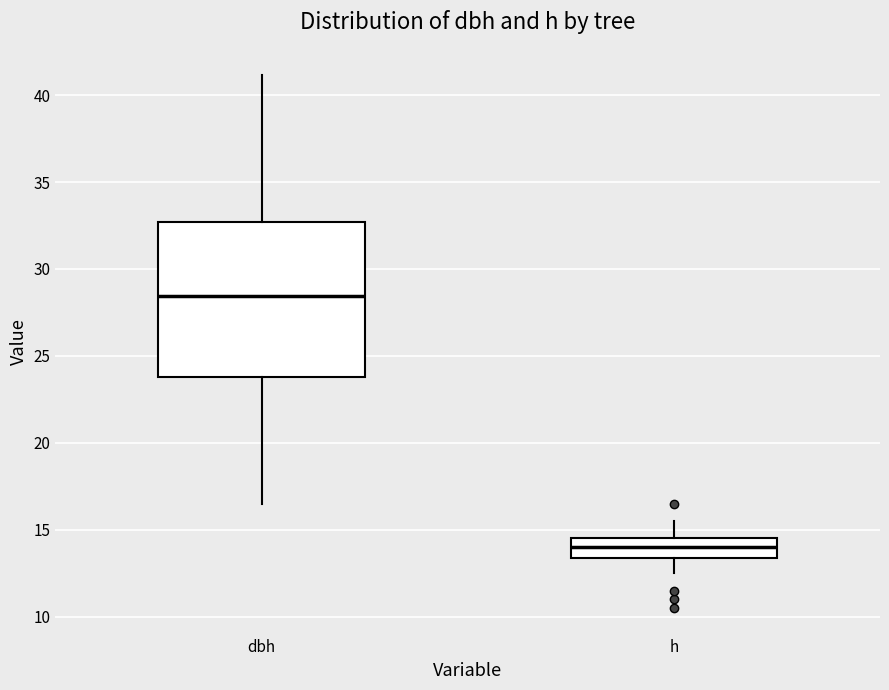

Comparing the boxes themselves (not the whiskers), which one is the tallest?

dbh